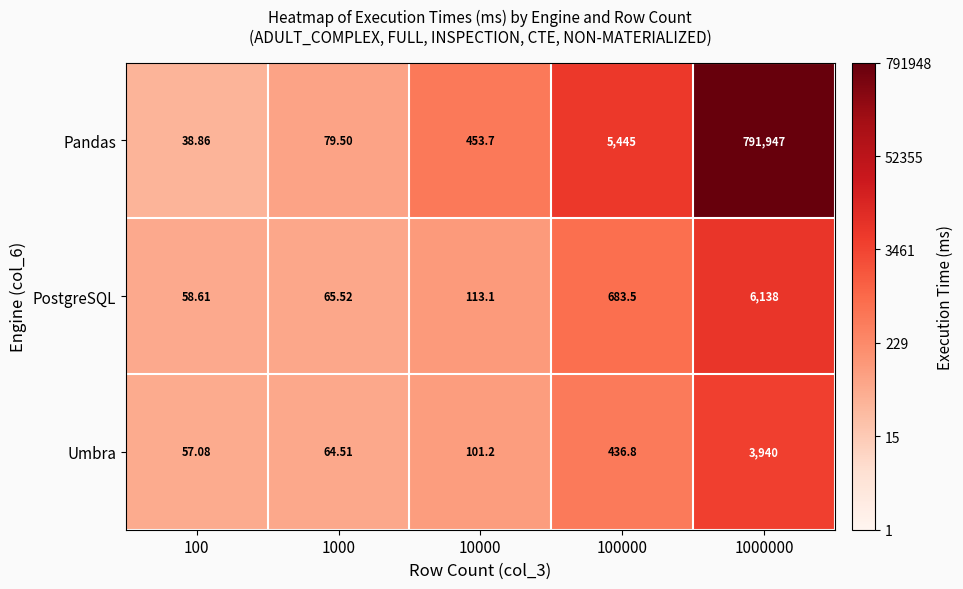

What is the spread (max minus min) of values at 1000?

15.0